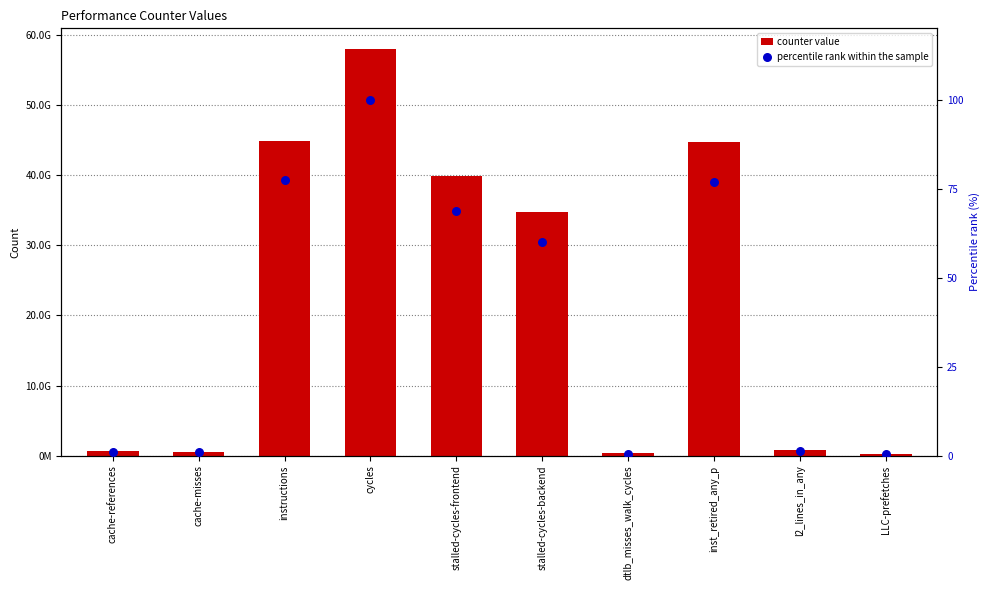

Which series has the largest total across all categories?

counter value